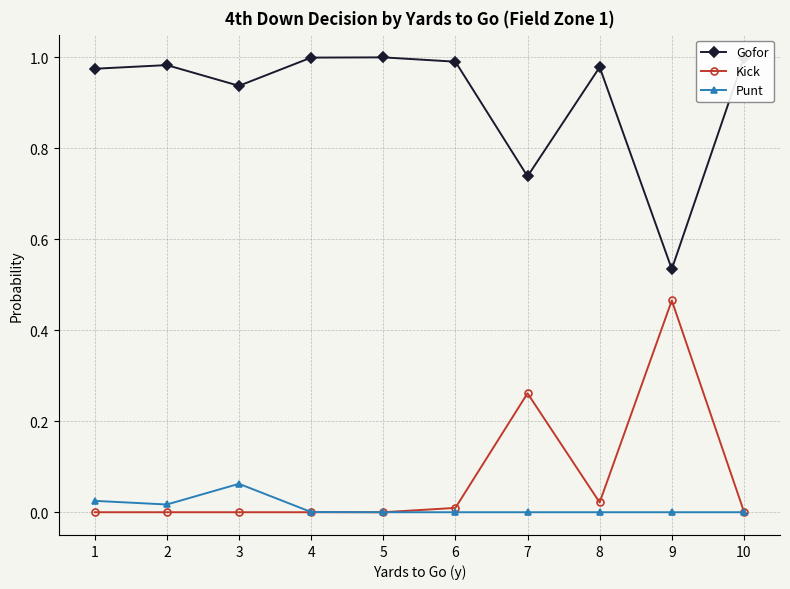

At which label is Gofor closest to 0?

9